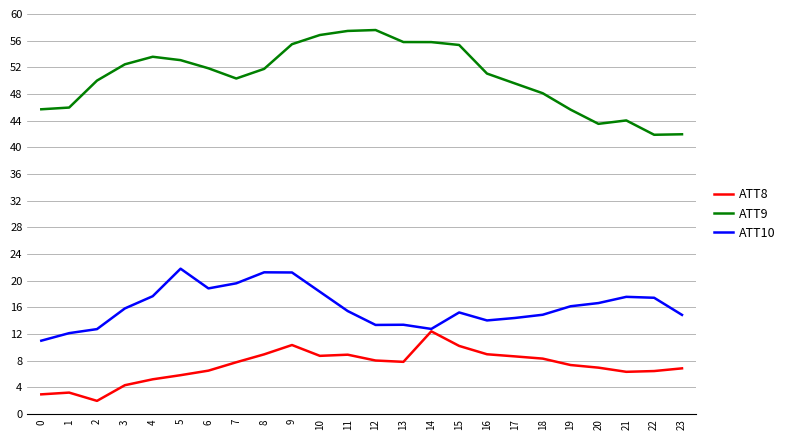

Which series has the widest spread of values?

ATT9